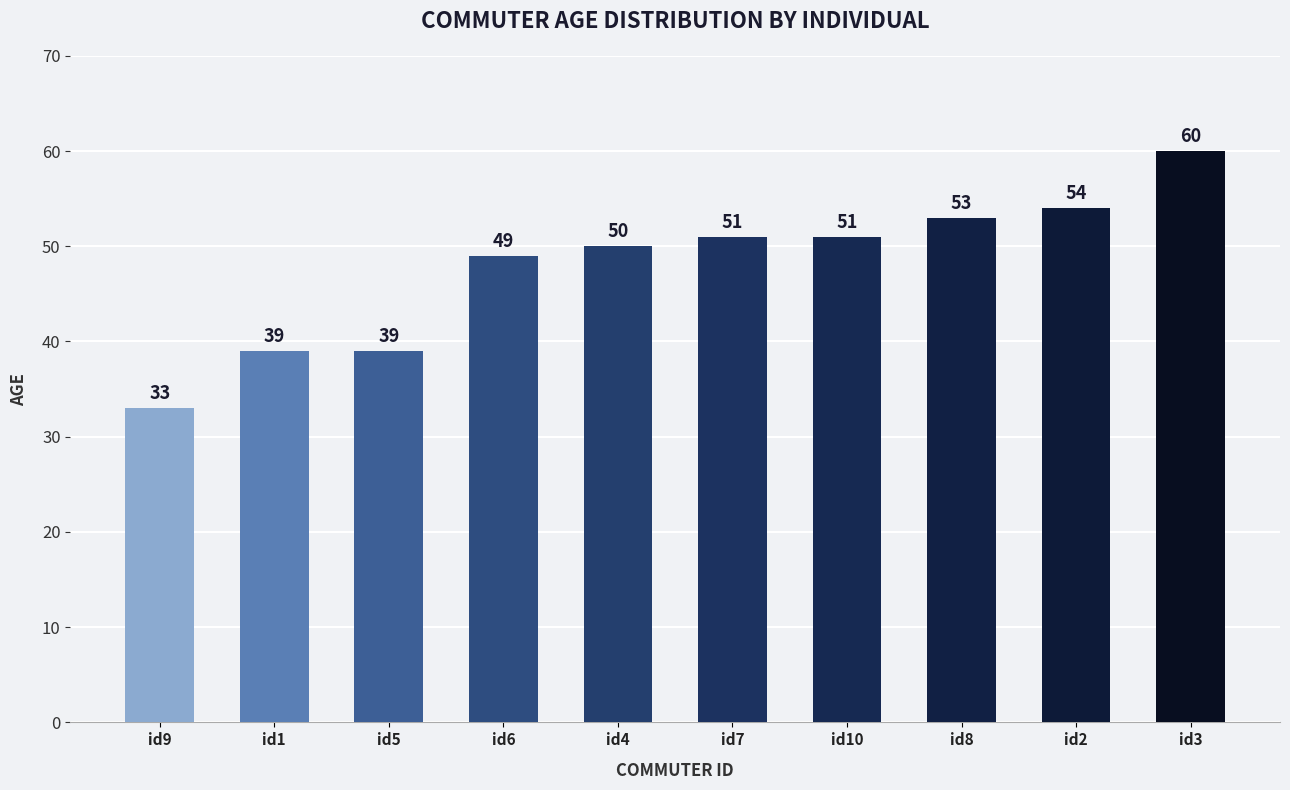

What is the minimum value shown in the chart?

33